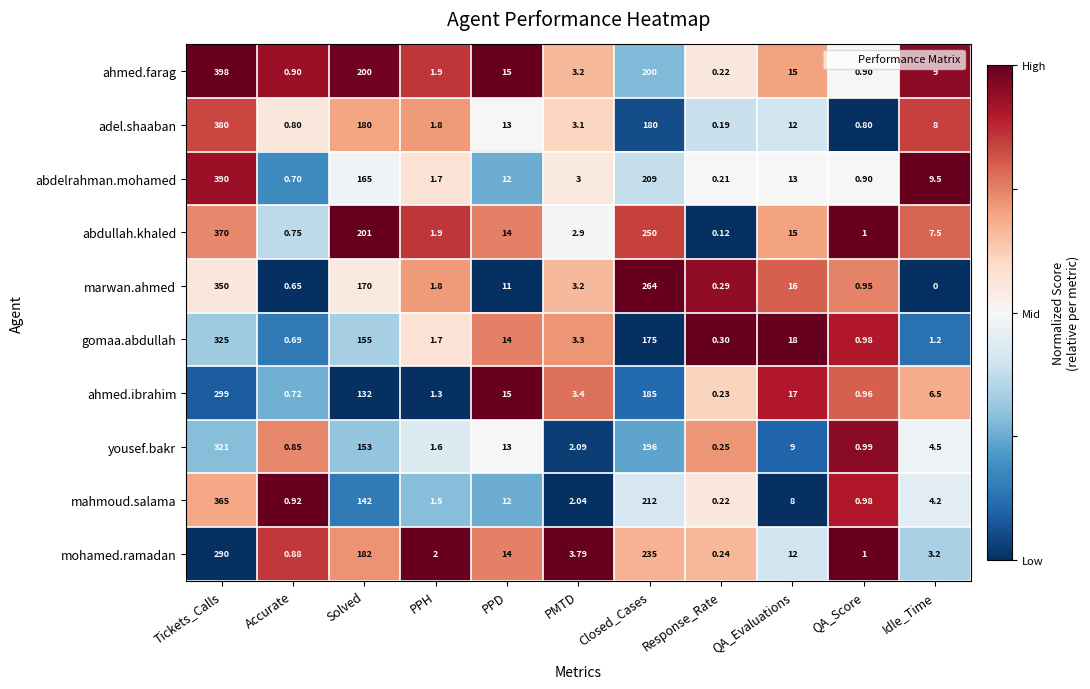

Which series has the largest range (max minus min)?

ahmed.farag